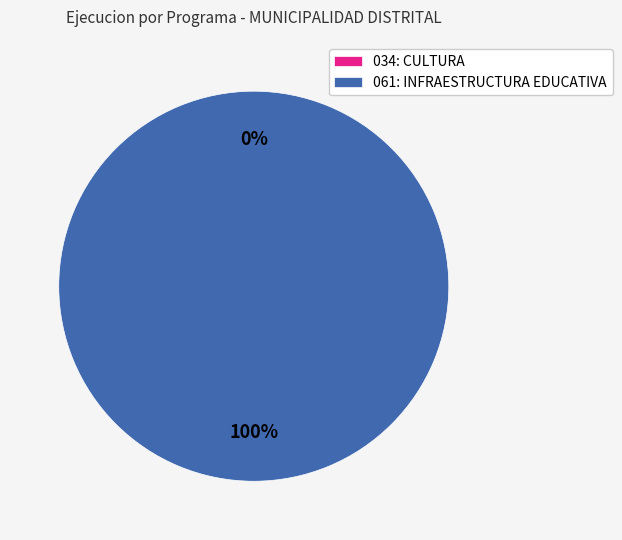

How many segments does this pie chart have?

2